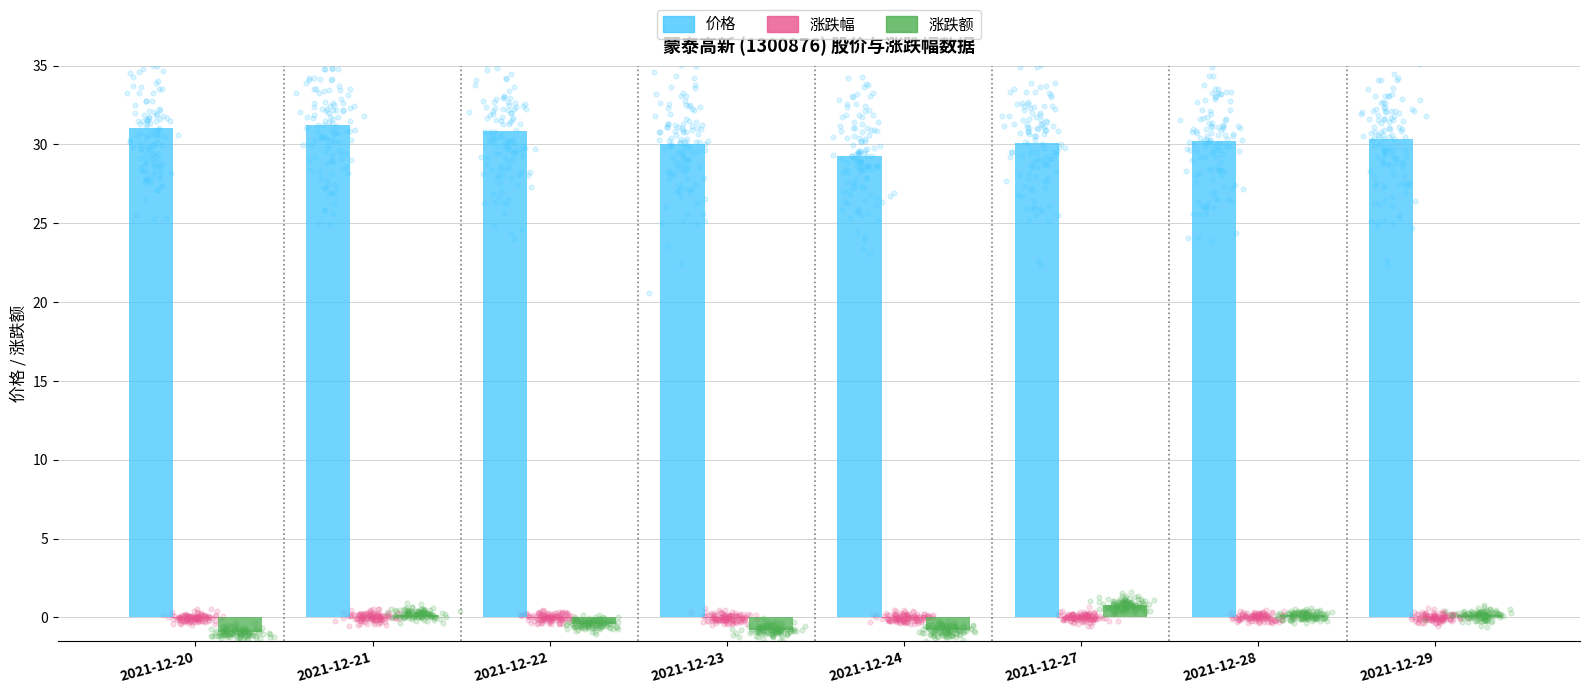

What are all the series names shown in the legend?

价格, 涨跌幅, 涨跌额